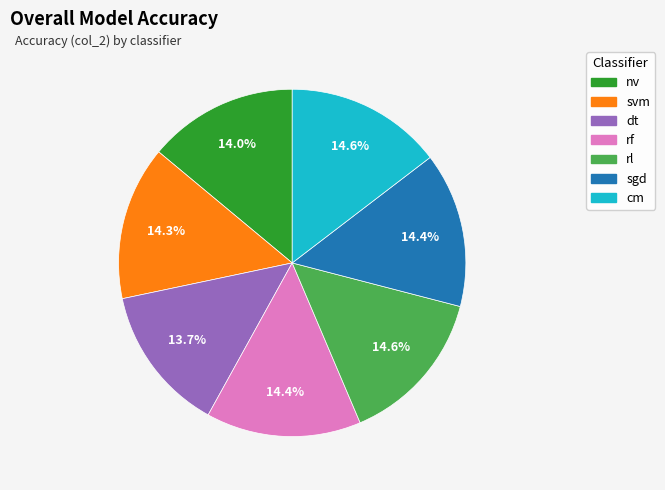

How many segments does this pie chart have?

7